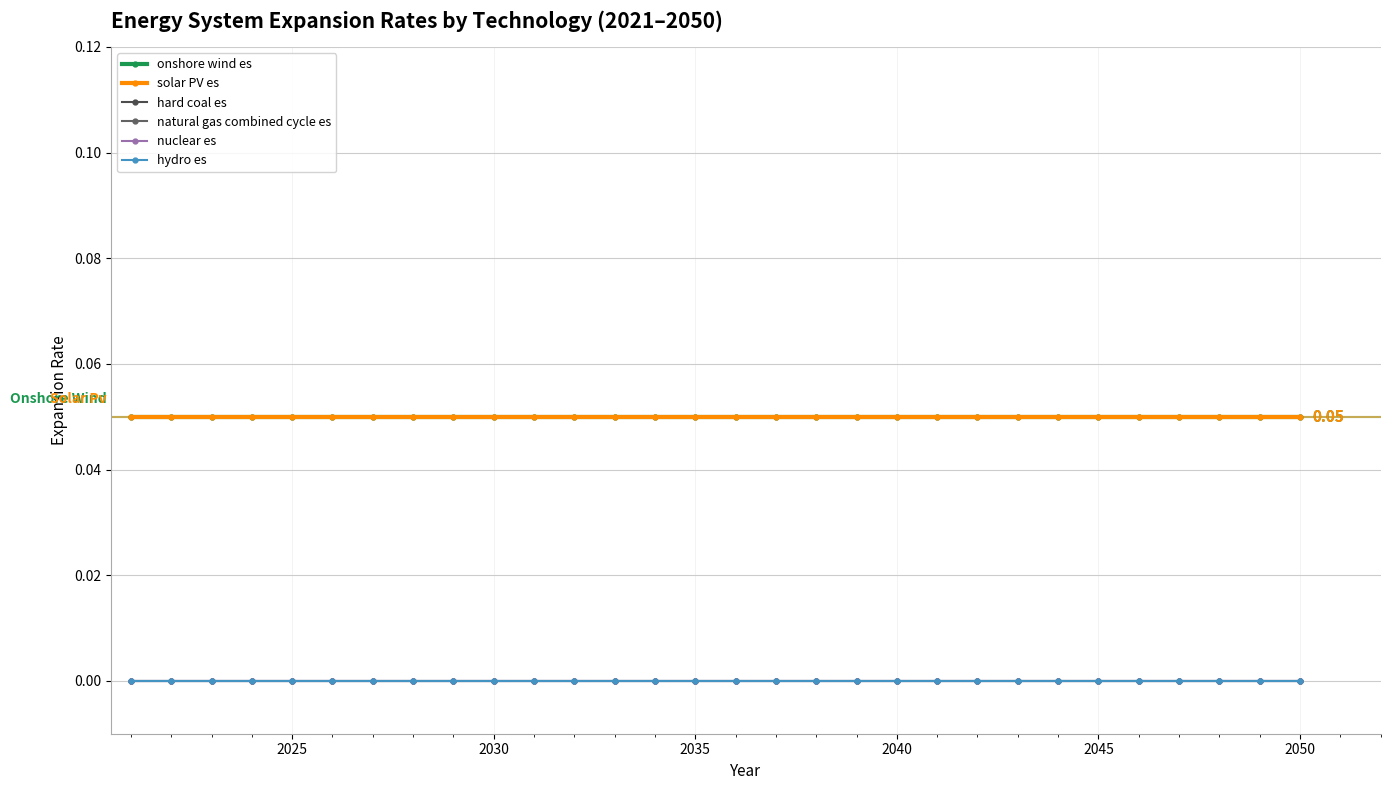

Reading left to right, extract all data points from this chart.

onshore wind es: 0.1	0.1	0.1	0.1	0.1	0.1	0.1	0.1	0.1	0.1	0.1	0.1	0.1	0.1	0.1	0.1	0.1	0.1	0.1	0.1	0.1	0.1	0.1	0.1	0.1	0.1	0.1	0.1	0.1	0.1
solar PV es: 0.1	0.1	0.1	0.1	0.1	0.1	0.1	0.1	0.1	0.1	0.1	0.1	0.1	0.1	0.1	0.1	0.1	0.1	0.1	0.1	0.1	0.1	0.1	0.1	0.1	0.1	0.1	0.1	0.1	0.1
hard coal es: 0.0	0.0	0.0	0.0	0.0	0.0	0.0	0.0	0.0	0.0	0.0	0.0	0.0	0.0	0.0	0.0	0.0	0.0	0.0	0.0	0.0	0.0	0.0	0.0	0.0	0.0	0.0	0.0	0.0	0.0
natural gas combined cycle es: 0.0	0.0	0.0	0.0	0.0	0.0	0.0	0.0	0.0	0.0	0.0	0.0	0.0	0.0	0.0	0.0	0.0	0.0	0.0	0.0	0.0	0.0	0.0	0.0	0.0	0.0	0.0	0.0	0.0	0.0
nuclear es: 0.0	0.0	0.0	0.0	0.0	0.0	0.0	0.0	0.0	0.0	0.0	0.0	0.0	0.0	0.0	0.0	0.0	0.0	0.0	0.0	0.0	0.0	0.0	0.0	0.0	0.0	0.0	0.0	0.0	0.0
hydro es: 0.0	0.0	0.0	0.0	0.0	0.0	0.0	0.0	0.0	0.0	0.0	0.0	0.0	0.0	0.0	0.0	0.0	0.0	0.0	0.0	0.0	0.0	0.0	0.0	0.0	0.0	0.0	0.0	0.0	0.0